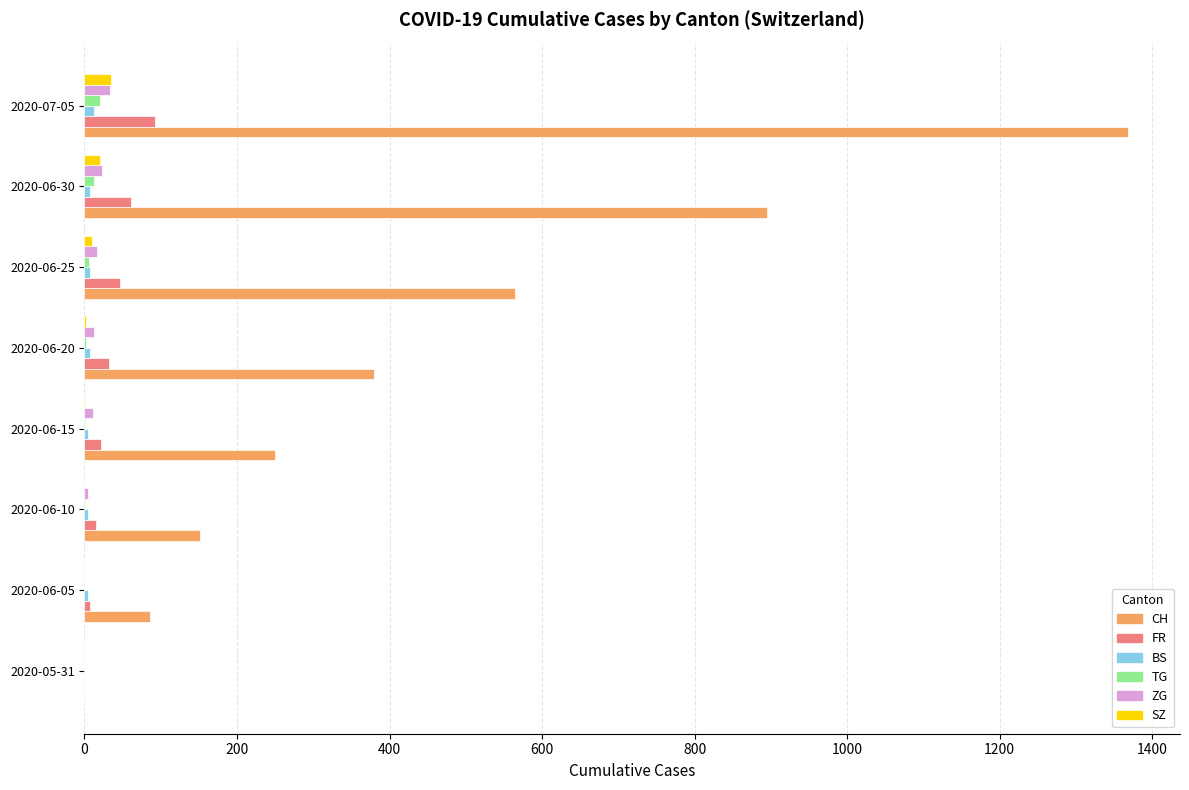

Between 2020-06-15 and 2020-06-20, which series saw the biggest shift?

CH